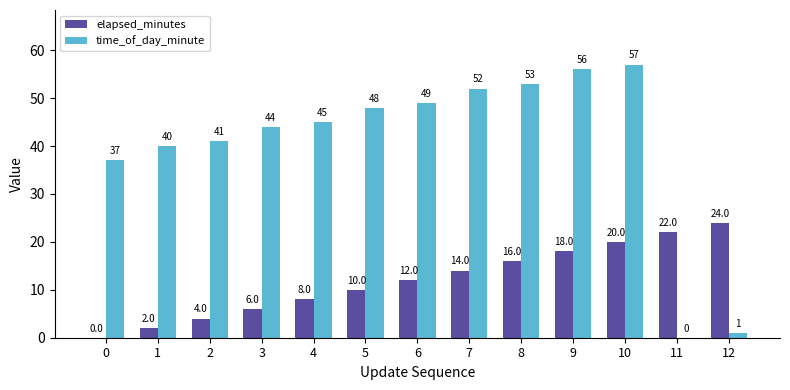

Which series changed the most between 4 and 12?

time_of_day_minute